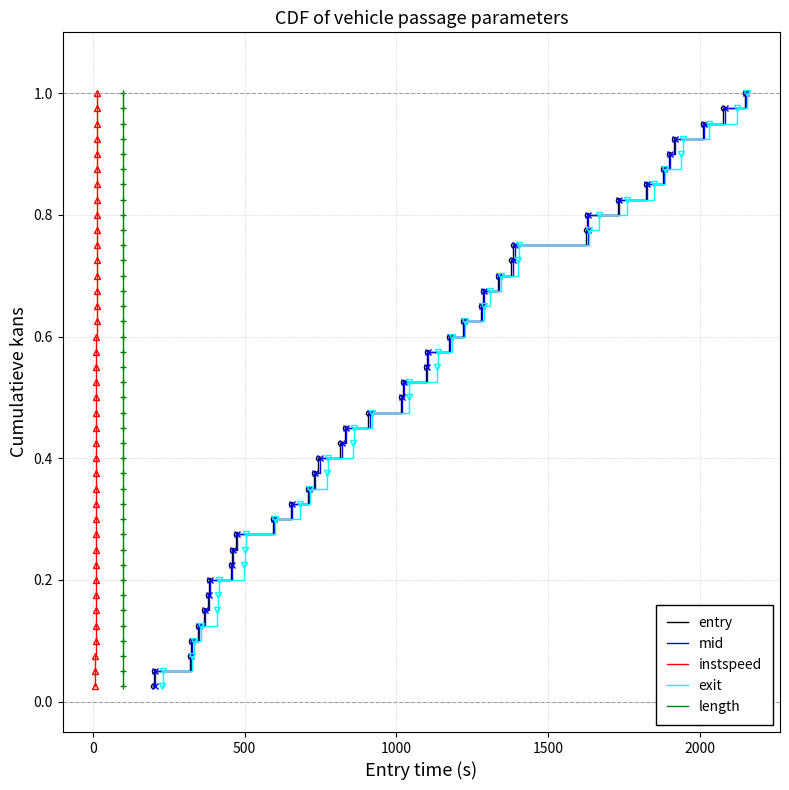

Is this an area chart (filled region under the line)?

No